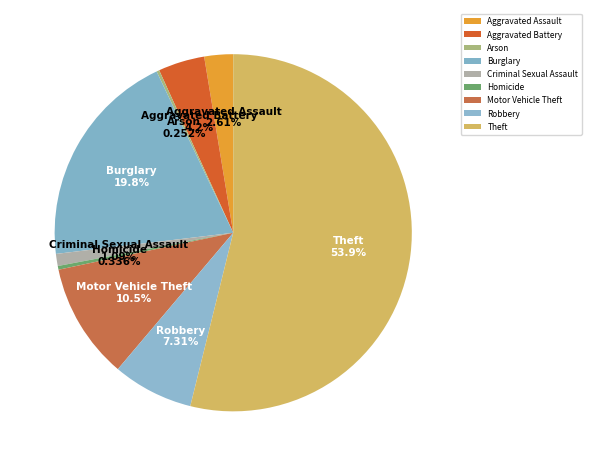

Which slice is the largest?

Theft